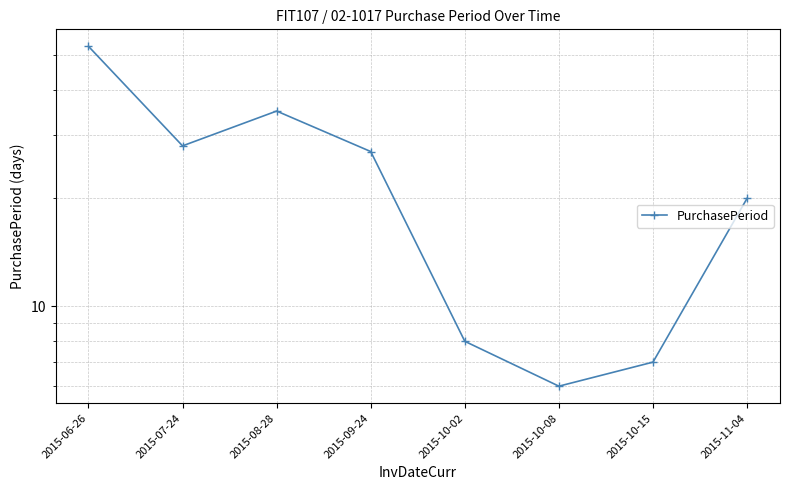

Approximately how many times larger is the value at 2015-10-02 compared to 2015-11-04?

0.4